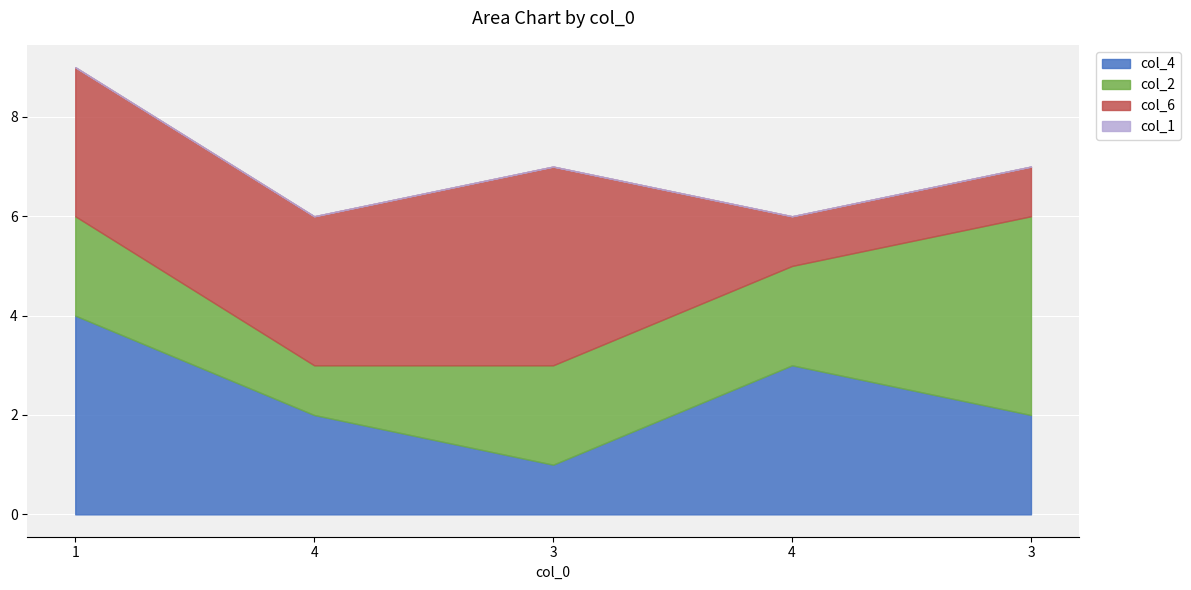

At which category is the sum across all series the highest?

1